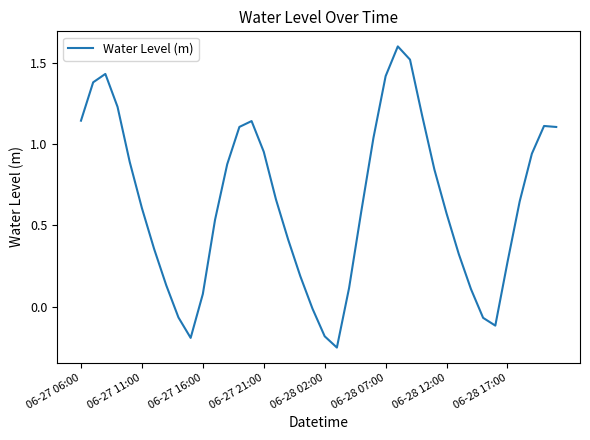

What is the maximum value shown in the chart?

1.6